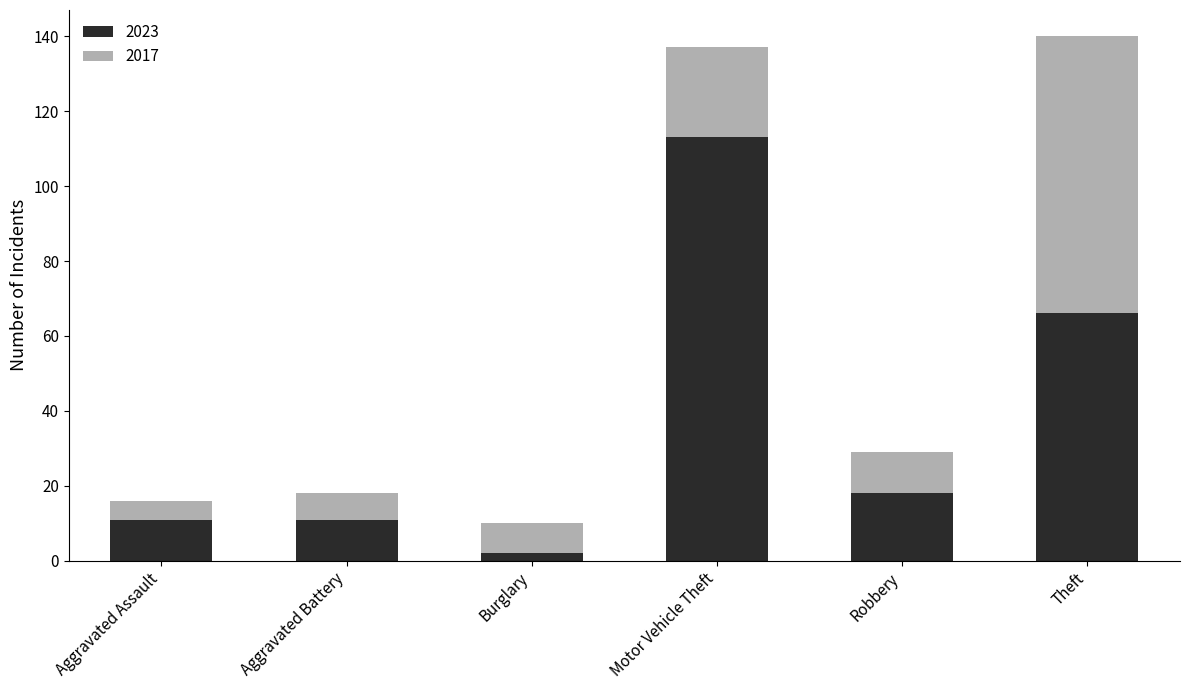

What is the total value across all series at Robbery?

29